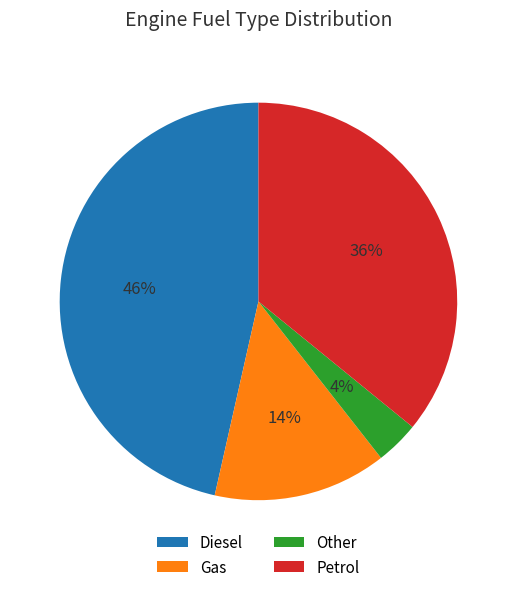

Do Petrol and Diesel together represent more than half of the pie?

Yes